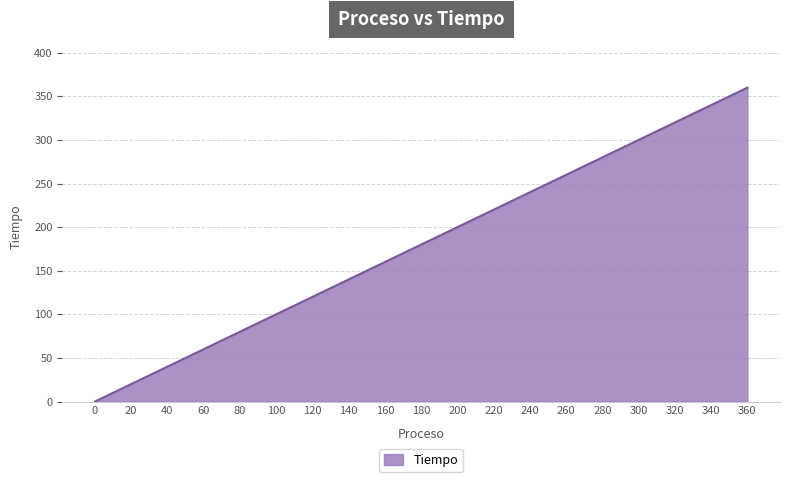

The chart shows a value of 159 at 280. True or false?

False